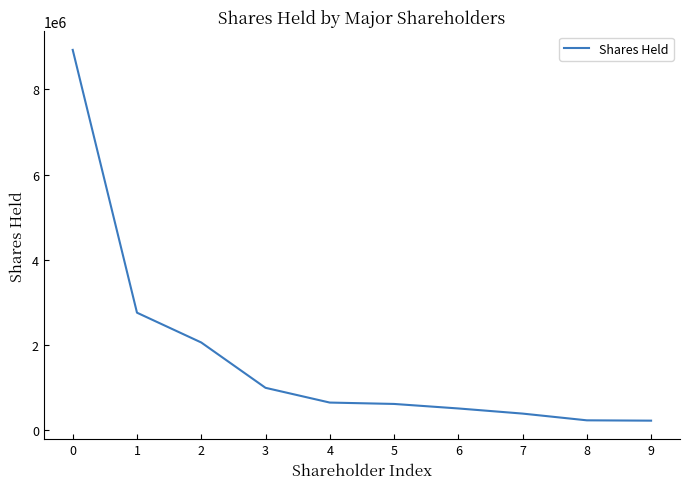

Is it true that the value at 2 is 2063224?

True